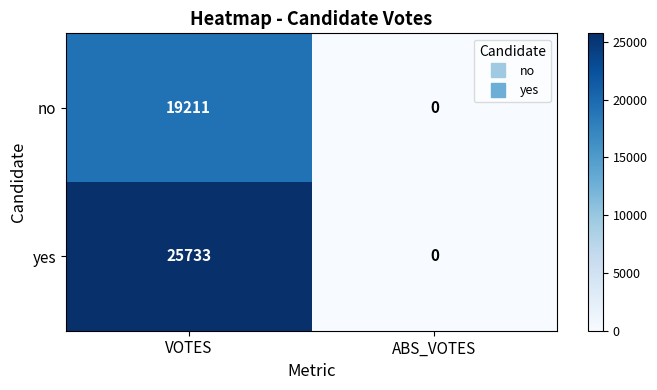

Reading left to right, transcribe all the data shown in this chart.

no: 19211	0
yes: 25733	0